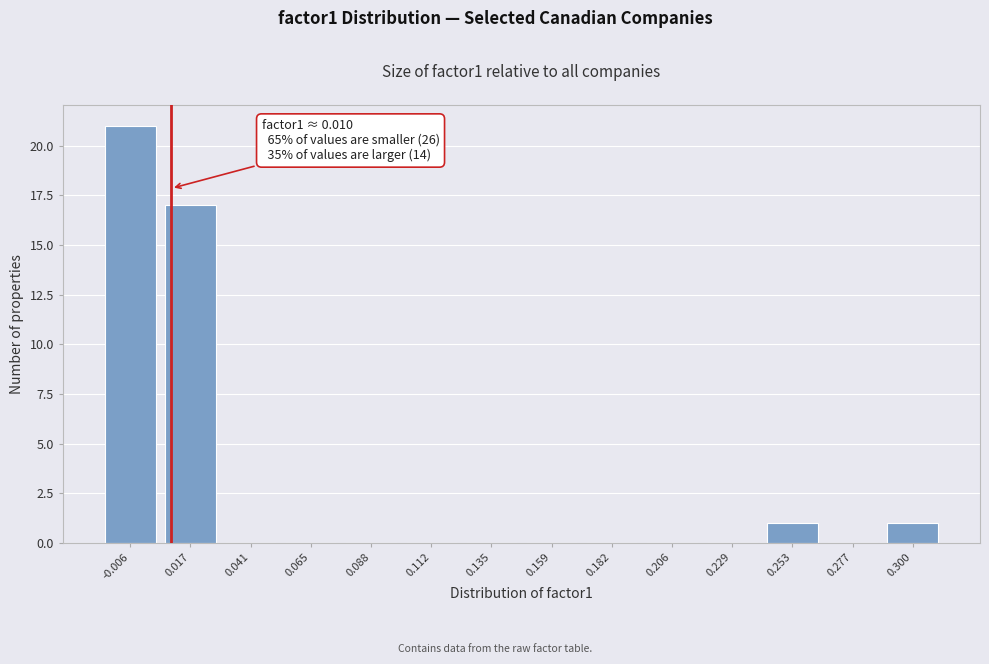

Over which range of the x-axis is the bar tallest?

-0.015 to 0.005